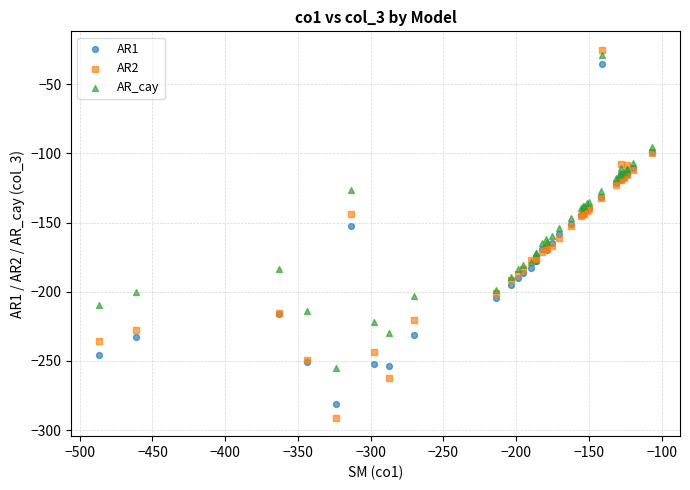

What is the X range (max minus min) for the scatter plot?

380.4